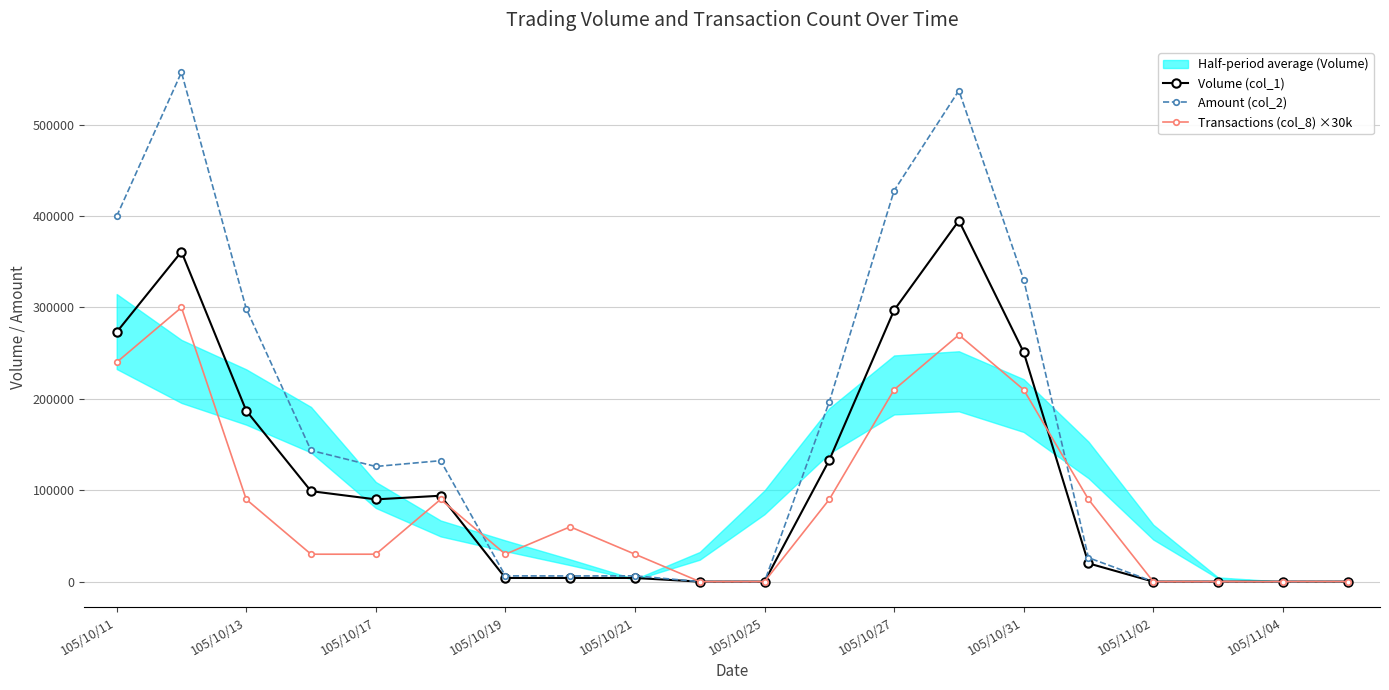

How many times do Transactions (col_8) ×30k and Amount (col_2) cross each other?

2